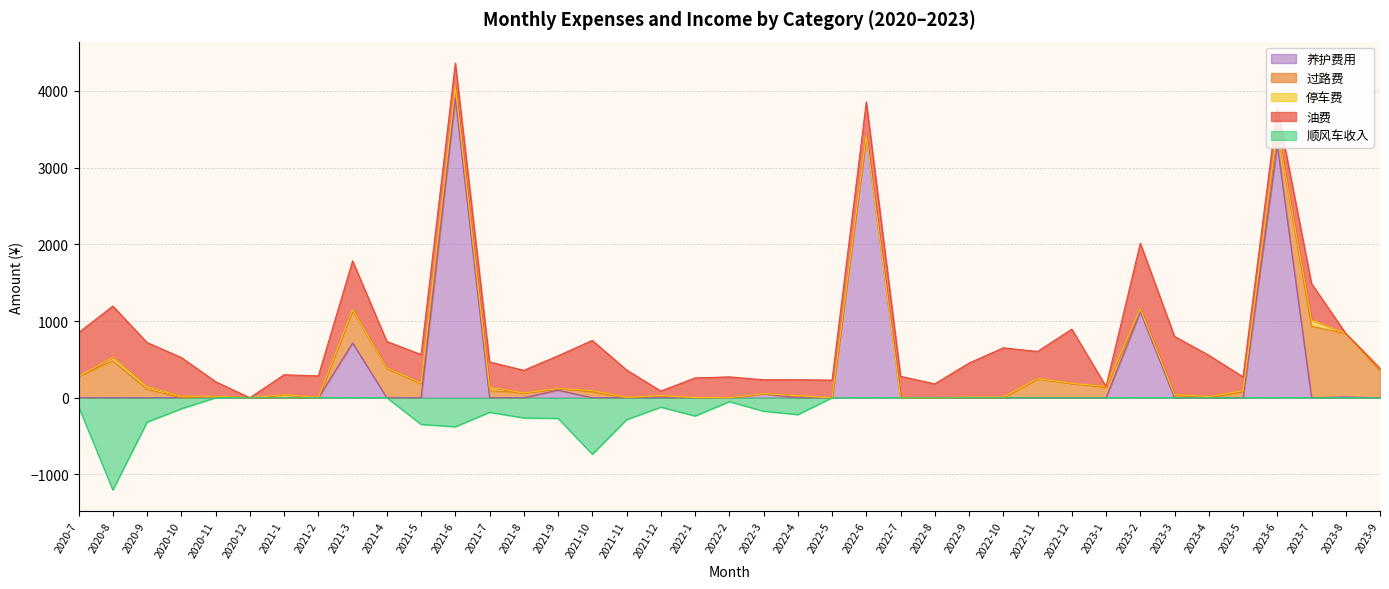

Which series has the widest spread of values?

养护费用